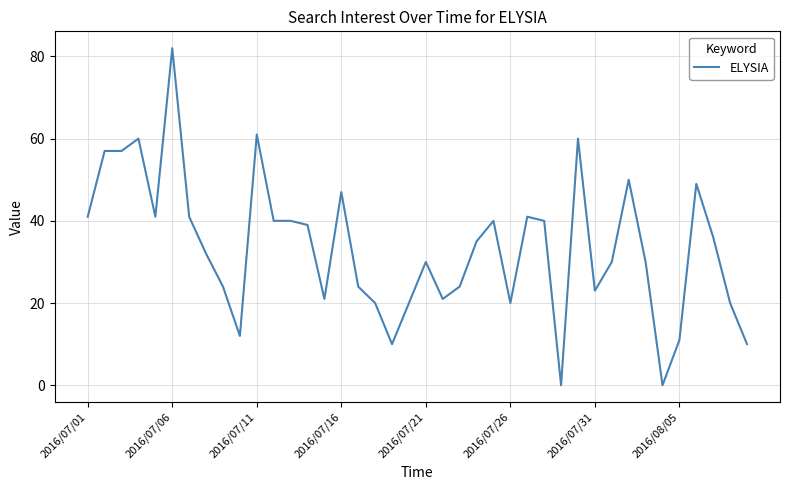

What is the maximum value shown in the chart?

82